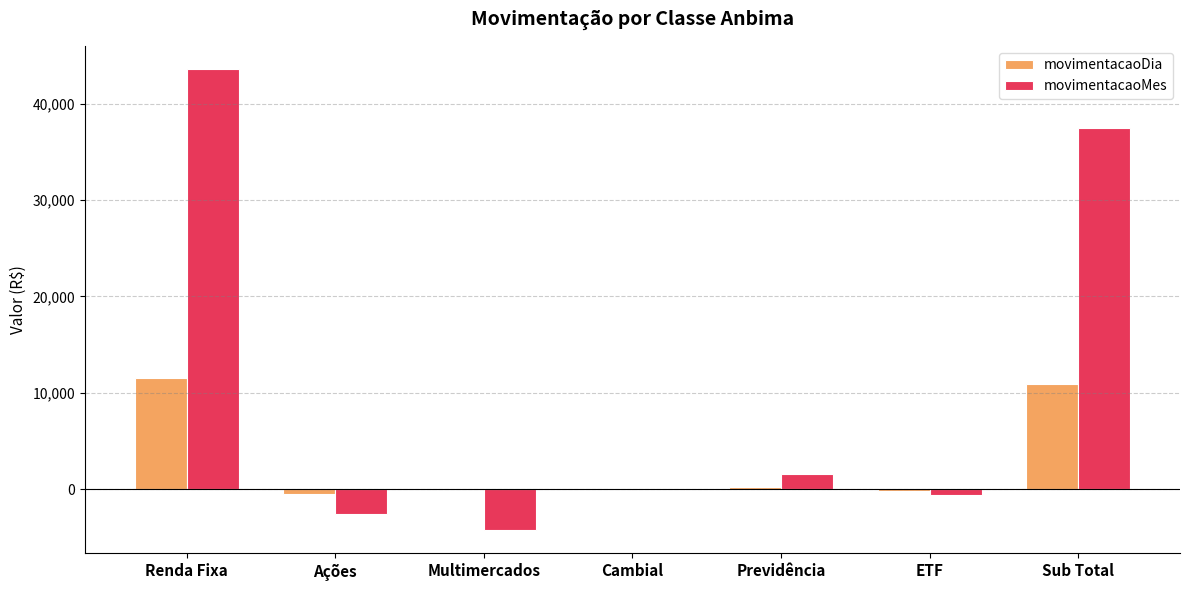

What is the maximum value for movimentacaoMes?

43634.3